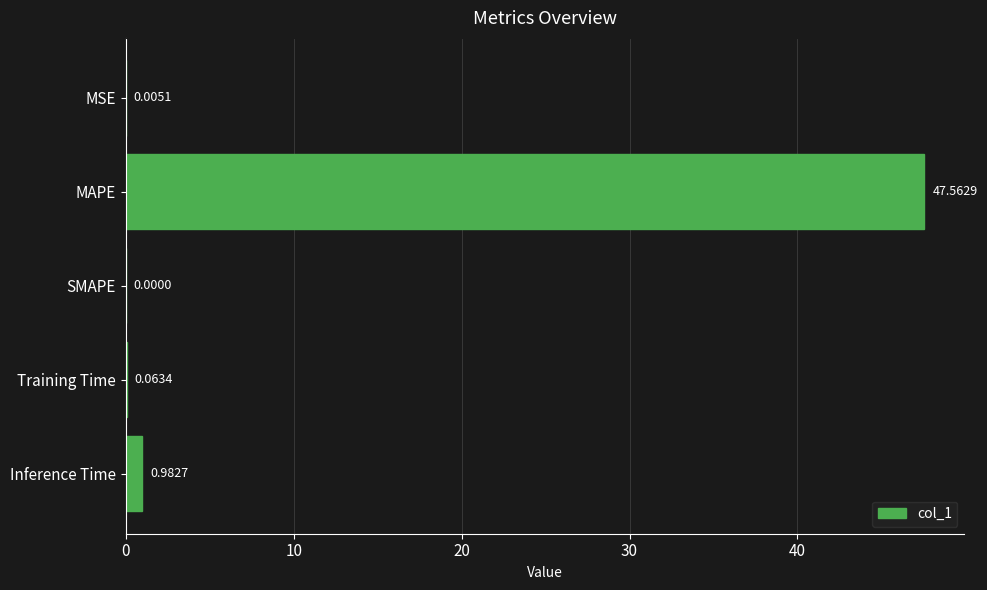

What is the sum of all values?

48.6